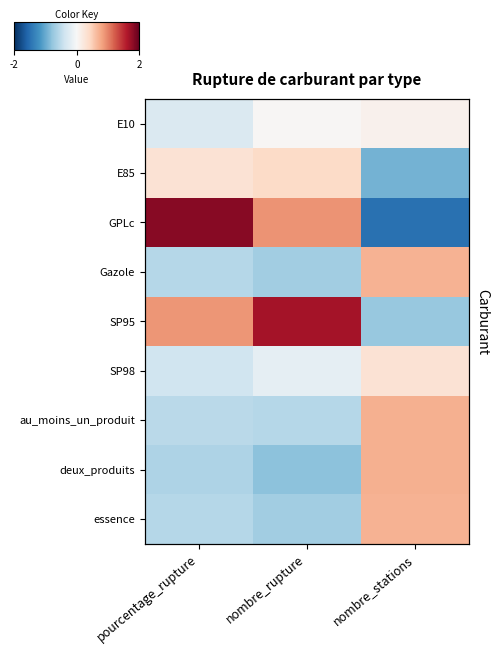

What is the difference between the highest and lowest values at pourcentage_rupture?

3.0